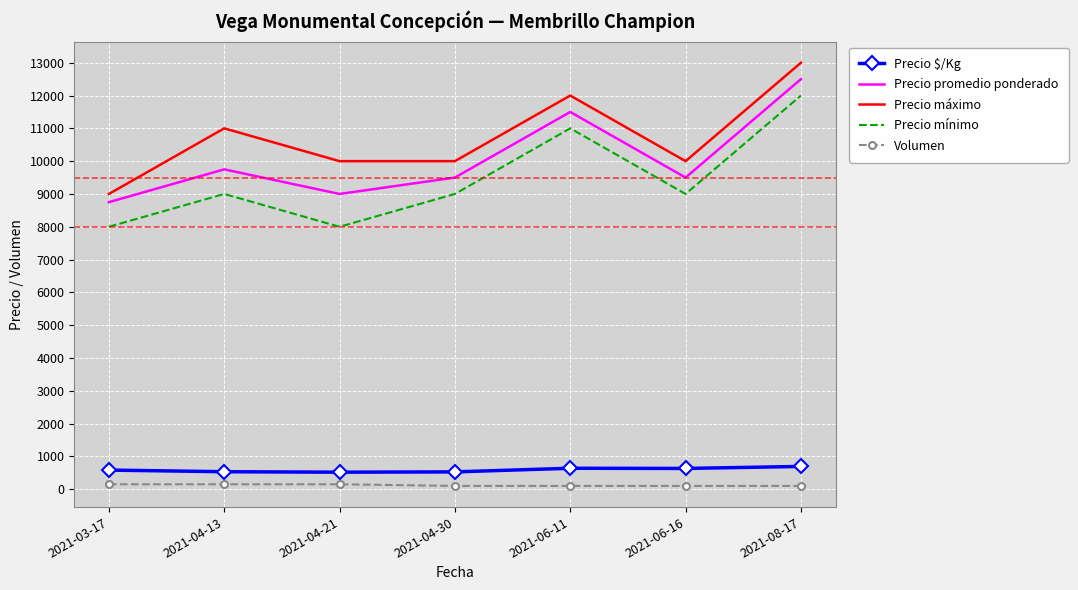

What is the difference between the maximum and minimum values in the Precio máximo series?

4000